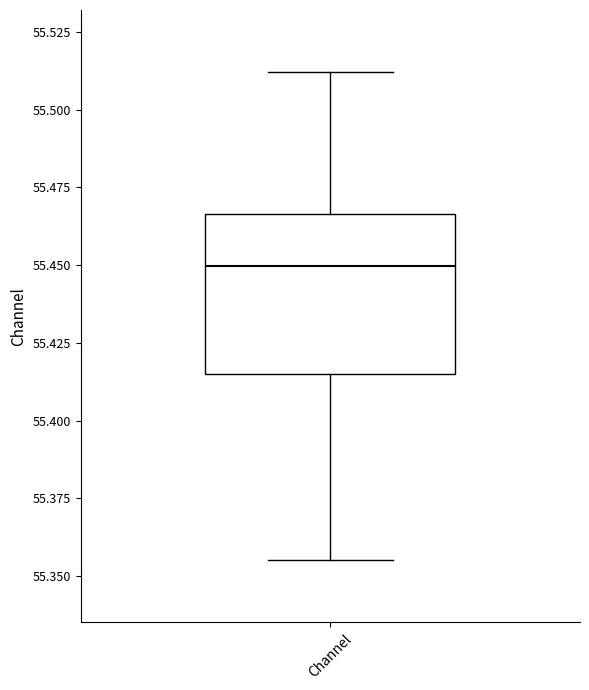

Transcribe this box plot: give where the median line is, the range the box spans, and where the two whiskers end, as read against the y-axis. The values are not printed on the chart, so give them approximately, as read against the axis.

median 55.450, box 55.415 to 55.465, whiskers 55.355 to 55.510